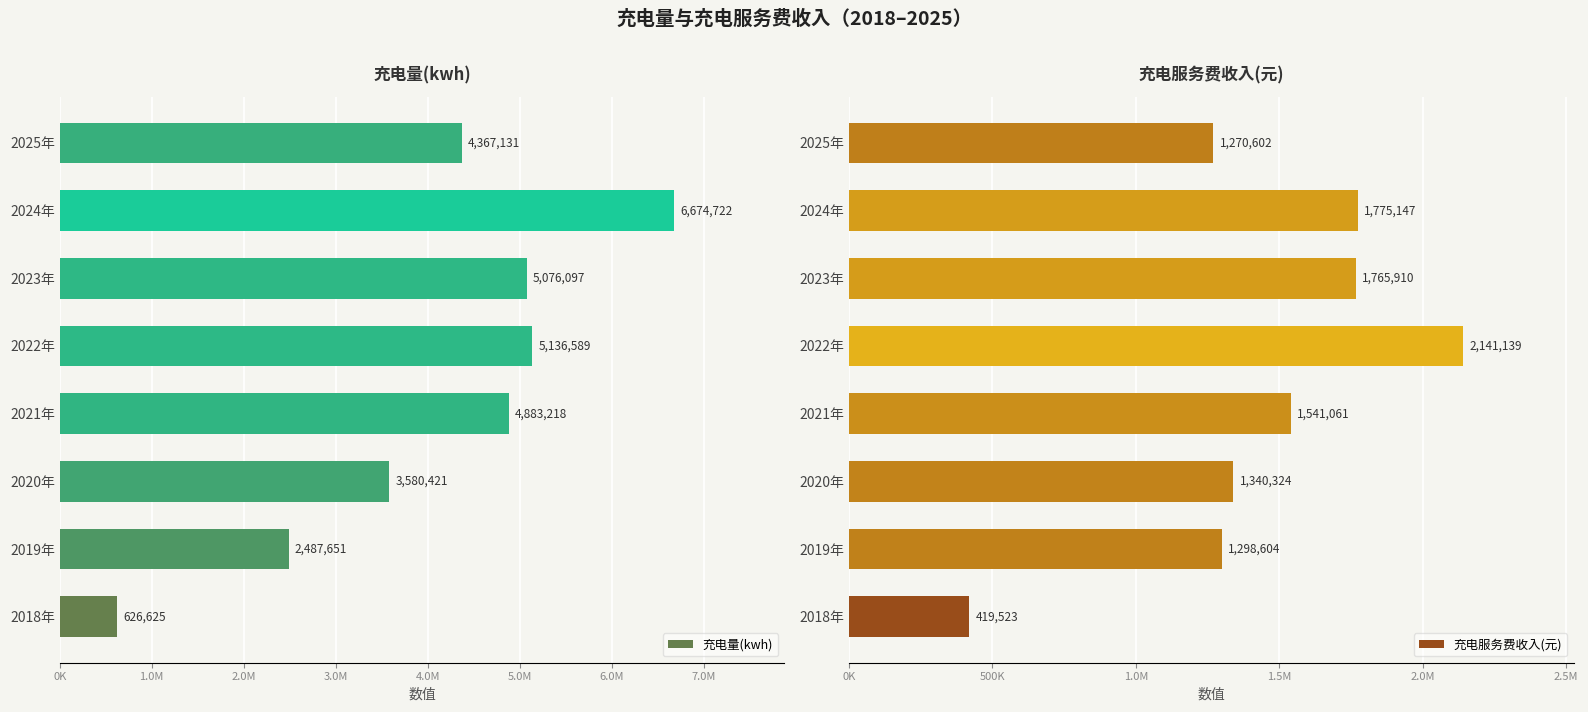

What is the lowest value of the 充电服务费收入(元) series?

419522.9